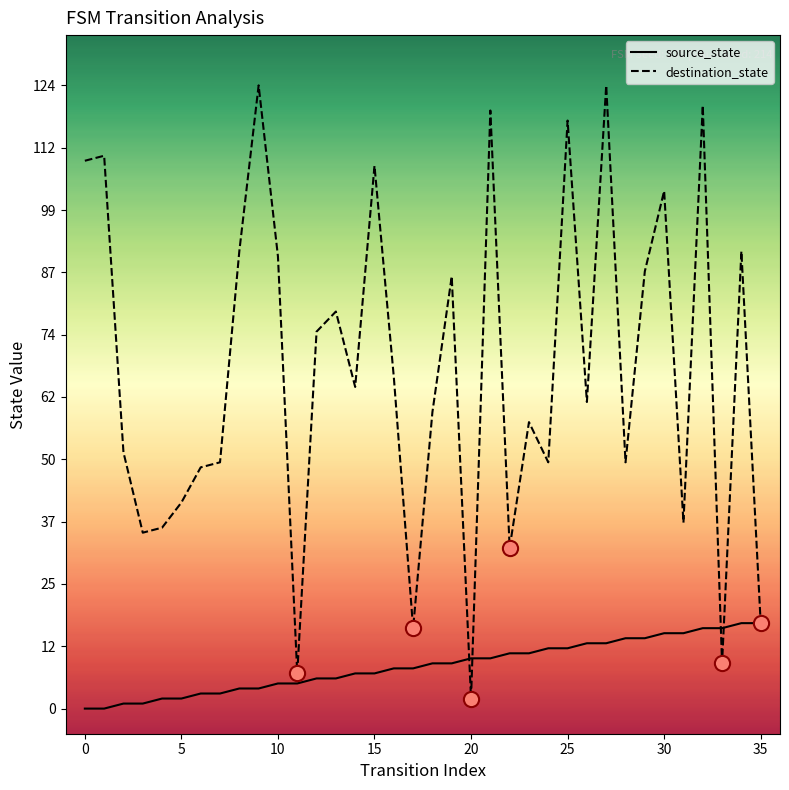

Which series has the widest spread of values?

destination_state